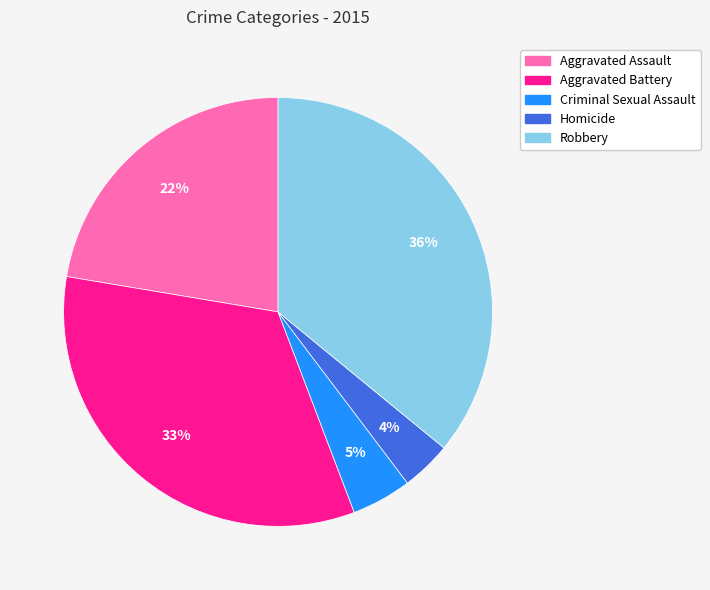

What is the ratio of the value at Aggravated Battery to the value at Robbery?

0.9